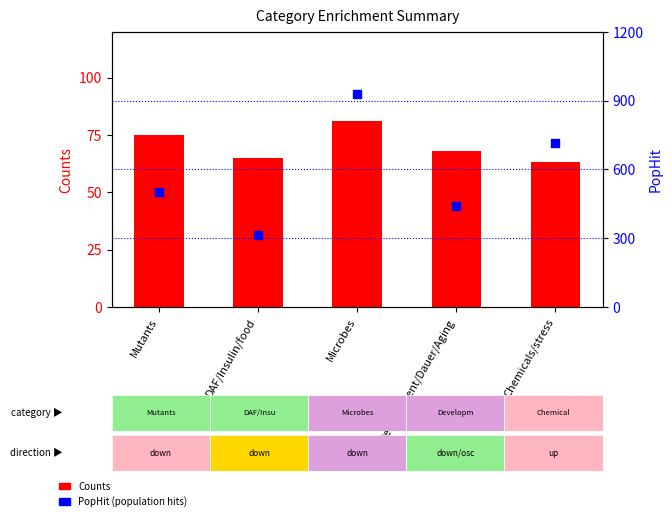

At which category is the sum across all series the highest?

Microbes